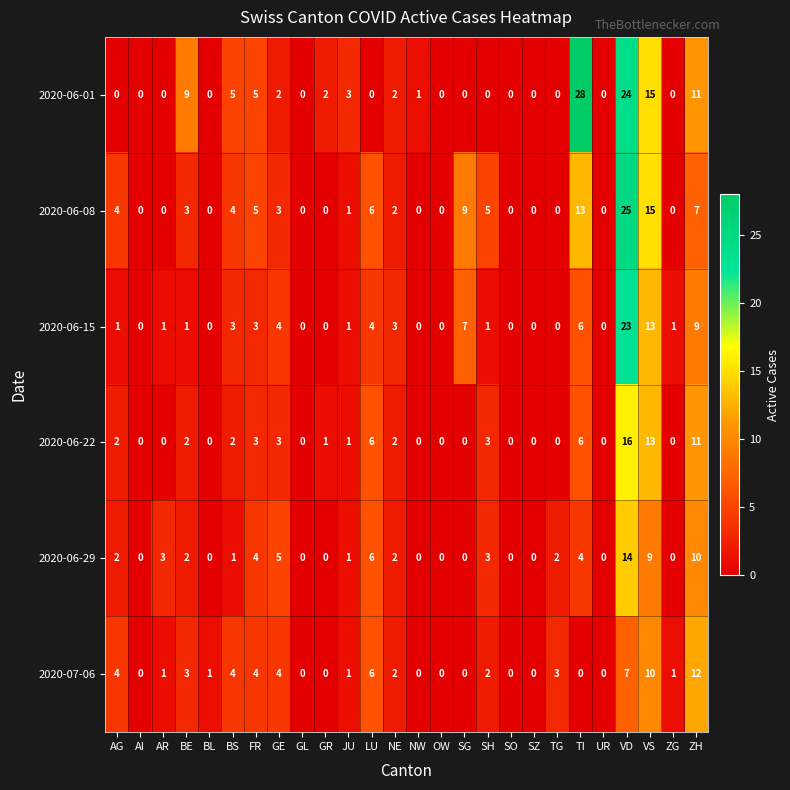

Which series has the widest spread of values?

2020-06-01